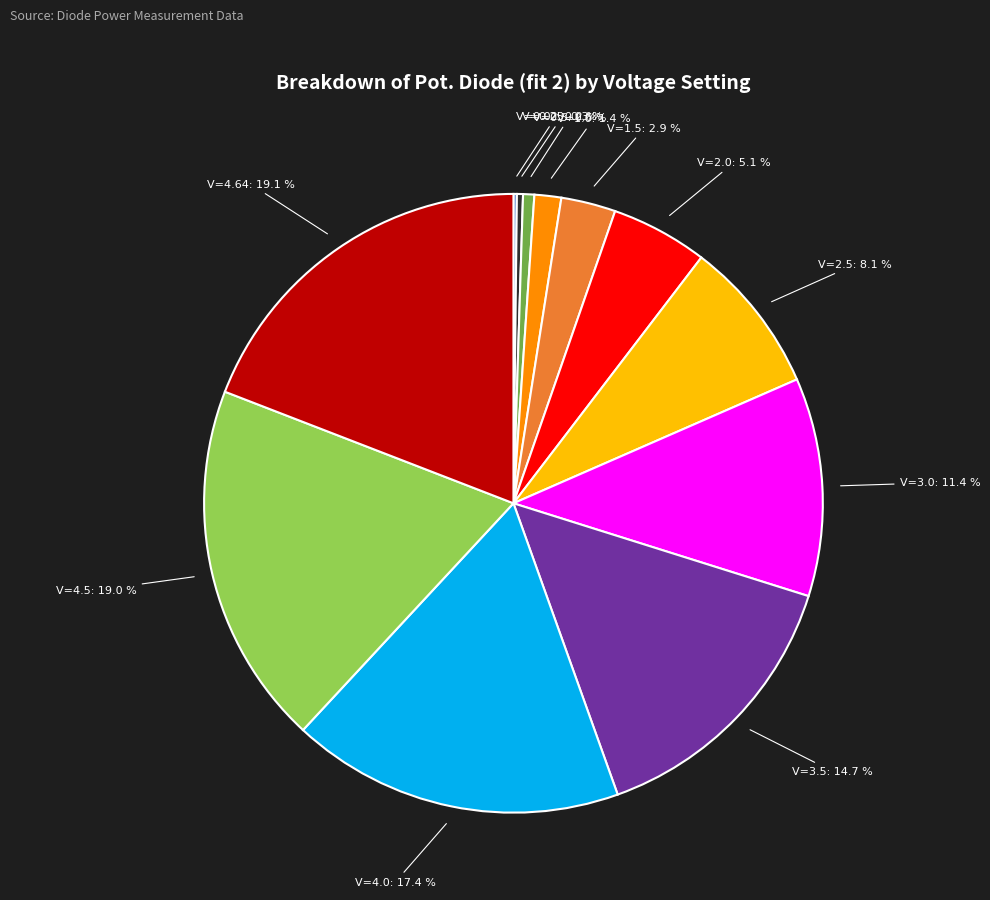

Is V=2.0: 5.1 % the majority of the pie?

No